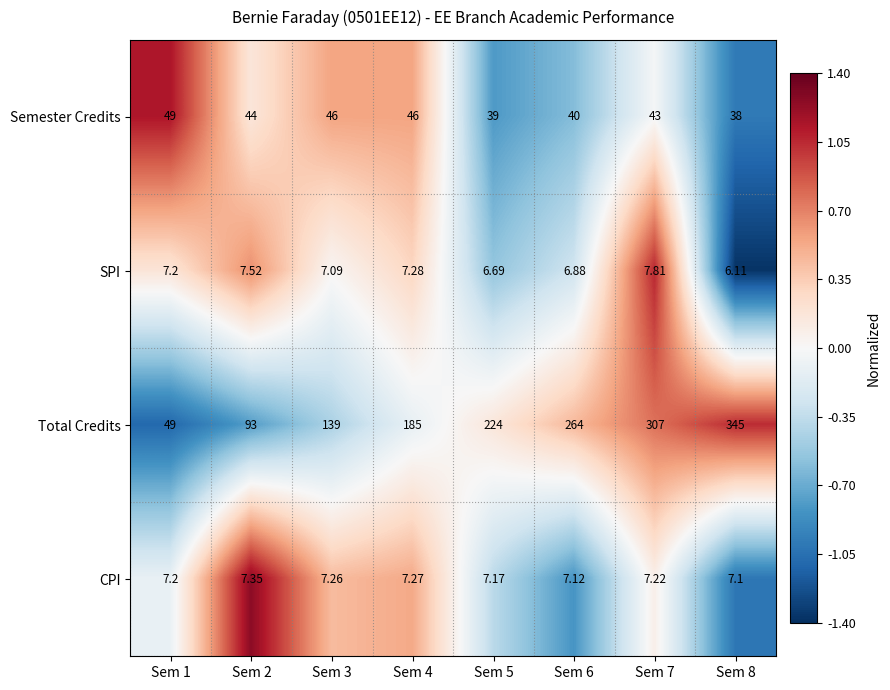

What is the greatest value displayed?

345.0